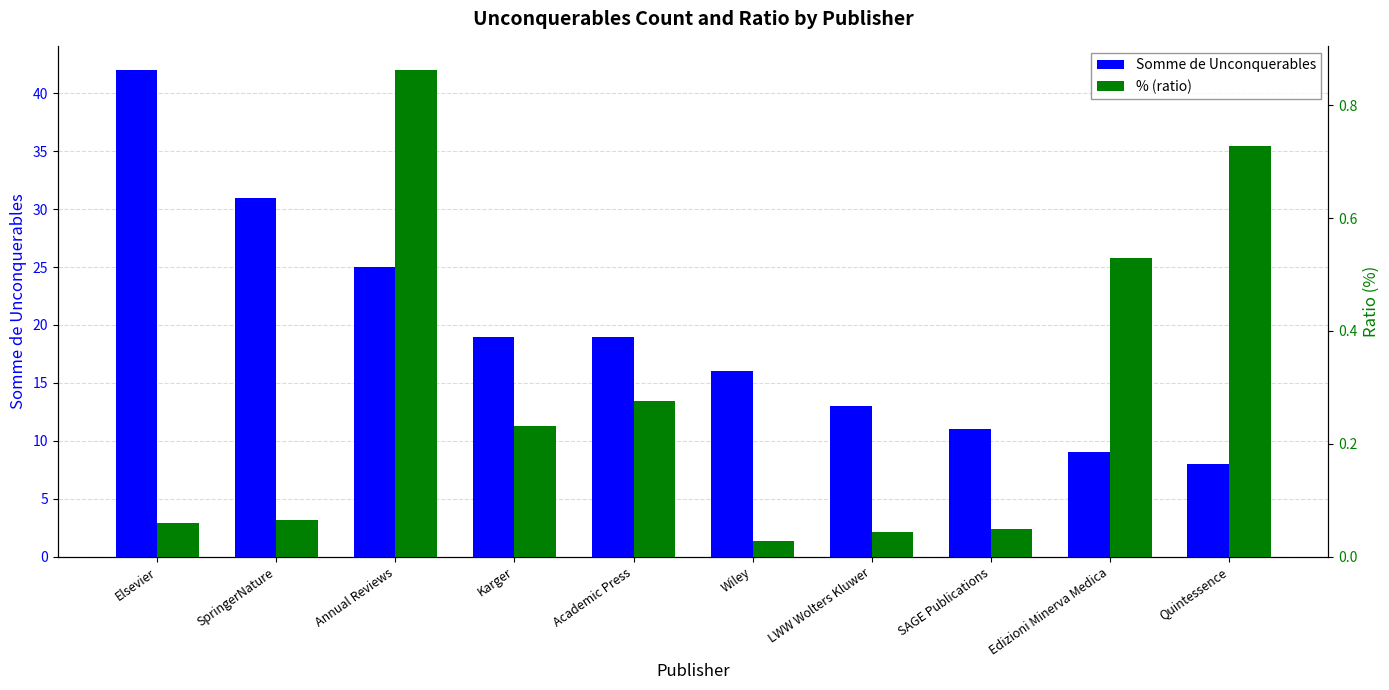

At which category does the chart reach its minimum across all series?

Wiley